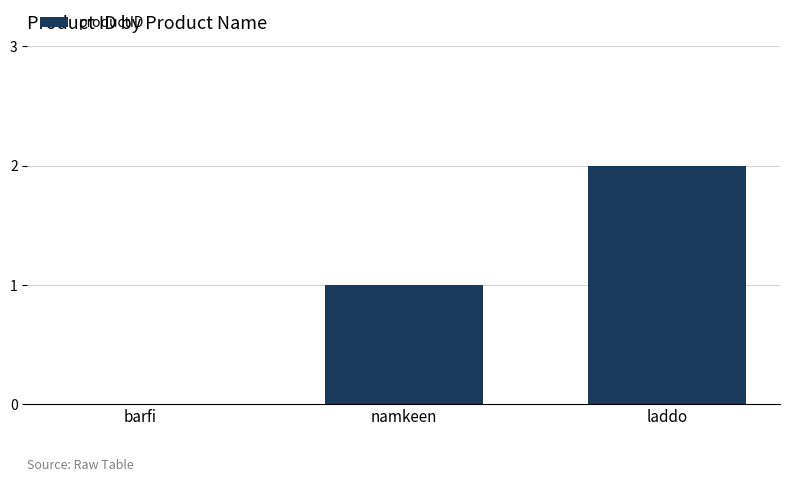

The value at laddo is 3. True or false?

False